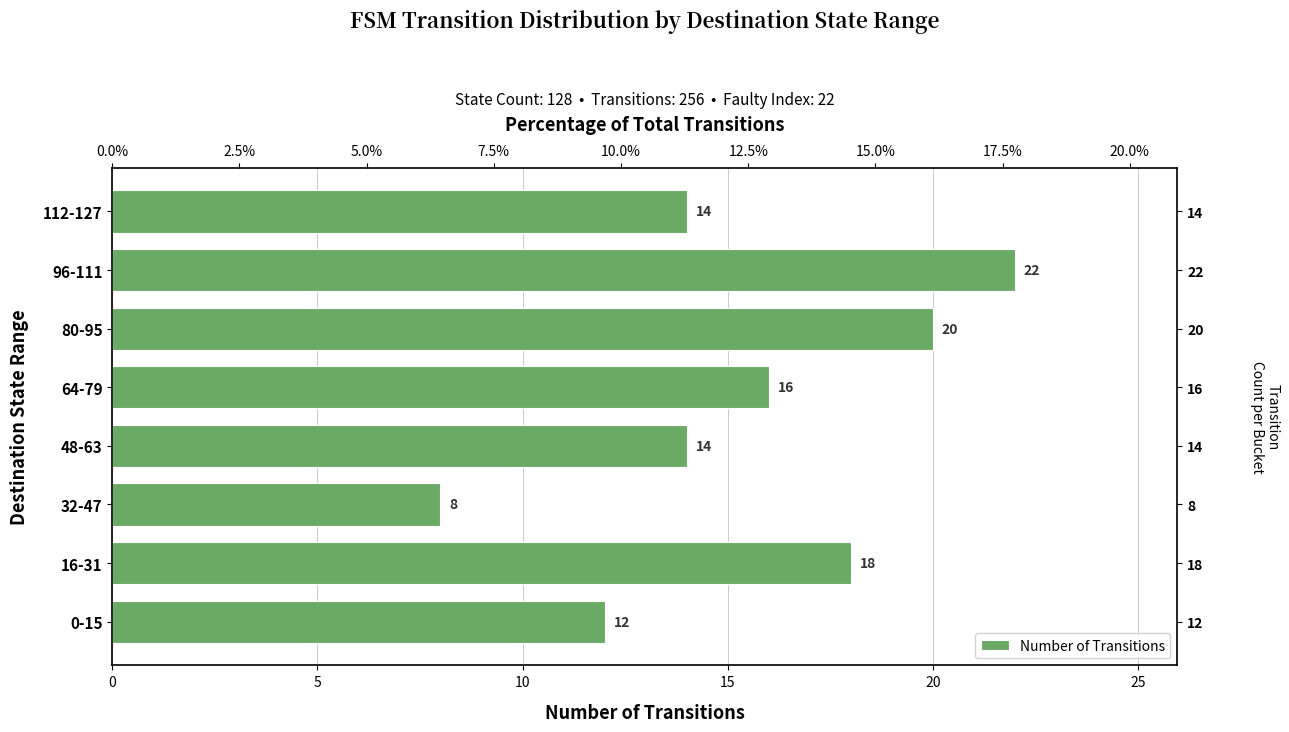

What position from the left is 16-31?

2